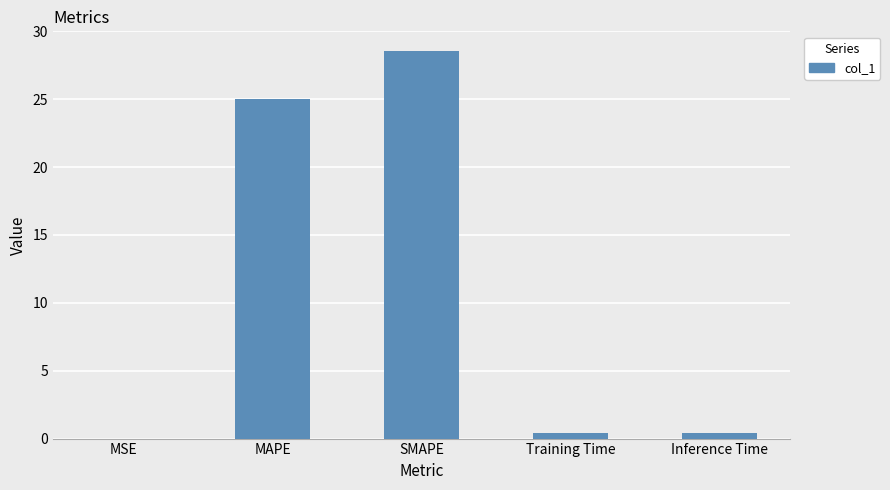

What is the sum of all values?

54.4